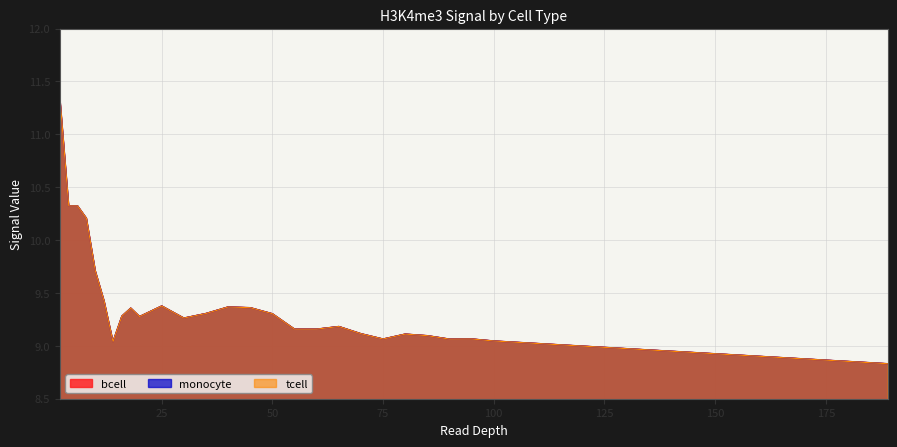

The monocyte series shows 10.2 at 8. True or false?

True